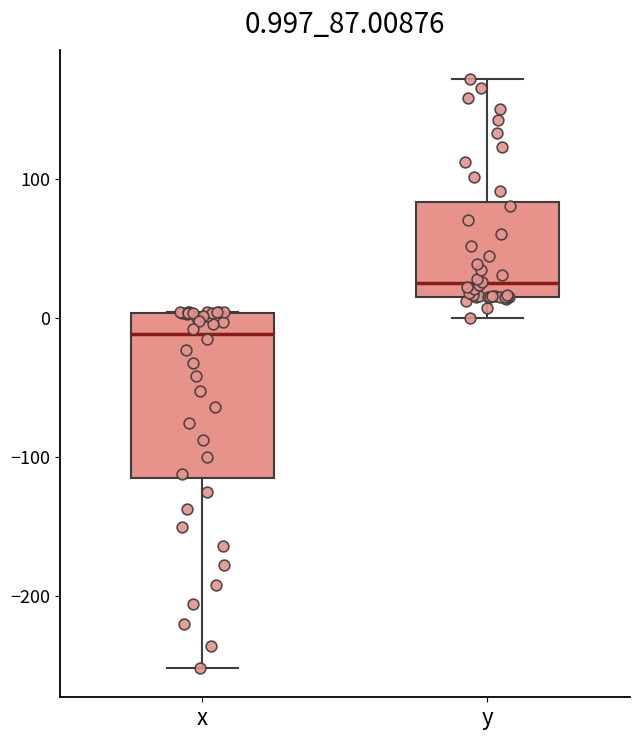

Which box's median line is the lowest?

x